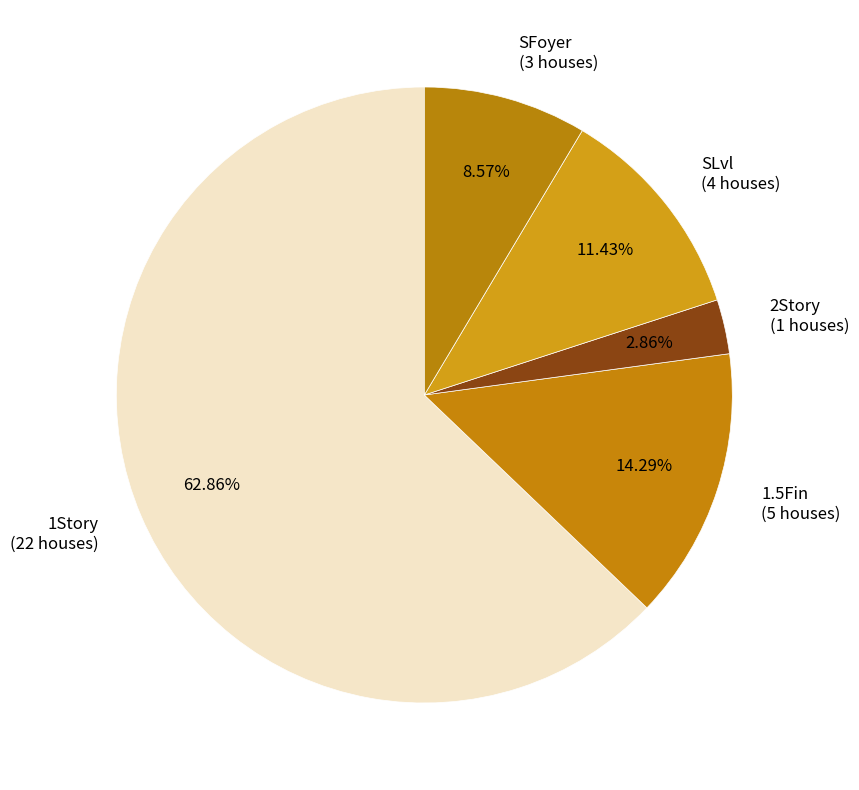

Which category has the smallest portion of the pie?

2Story